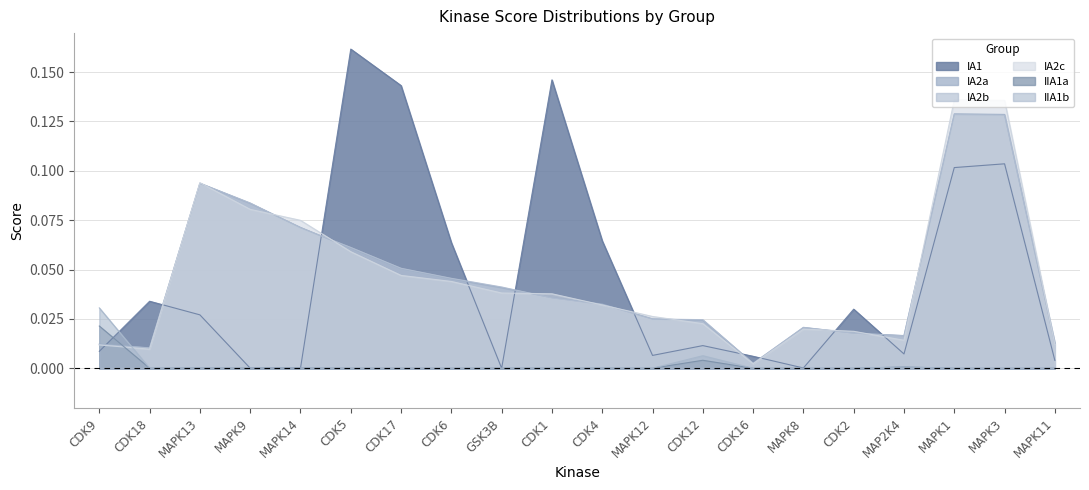

True or false: IIA1a and IA2a intersect in this chart.

True